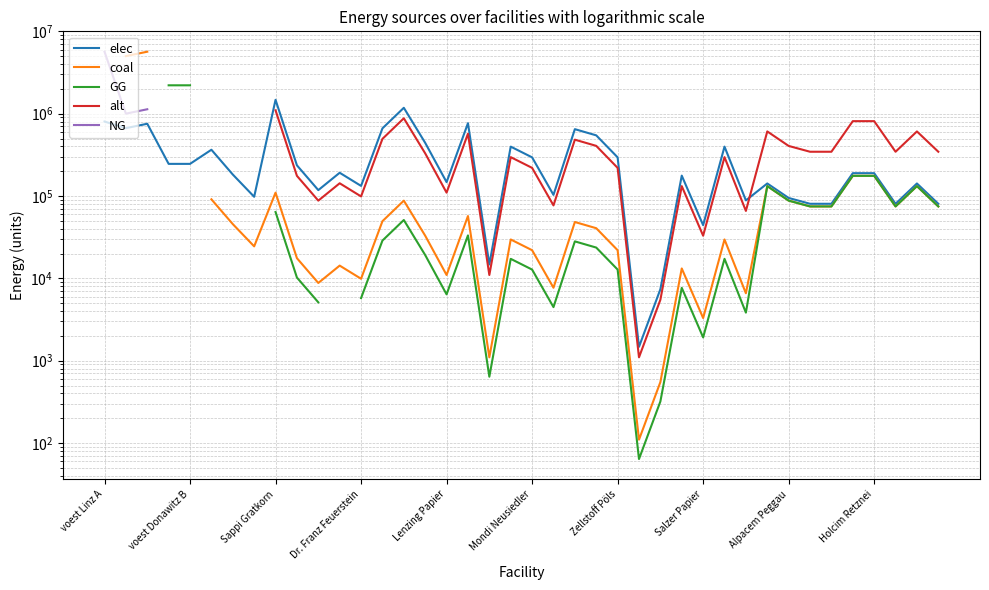

What position from the right is Zellstoff Pöls?

16